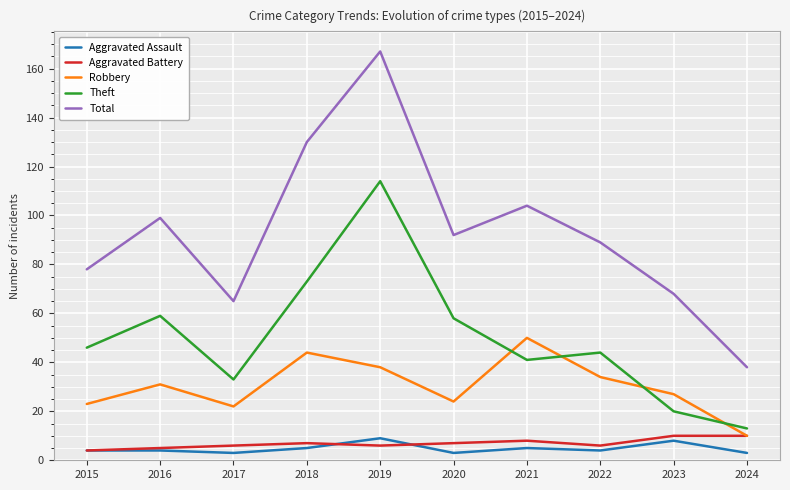

What is the maximum value shown in the chart?

167